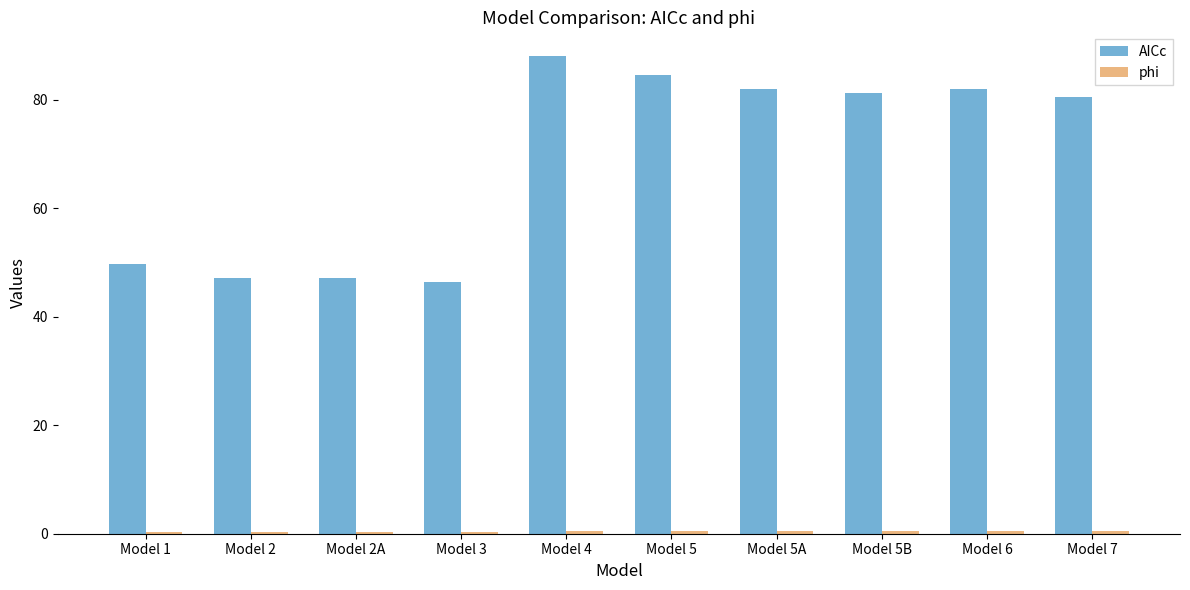

Which series has the widest spread of values?

AICc